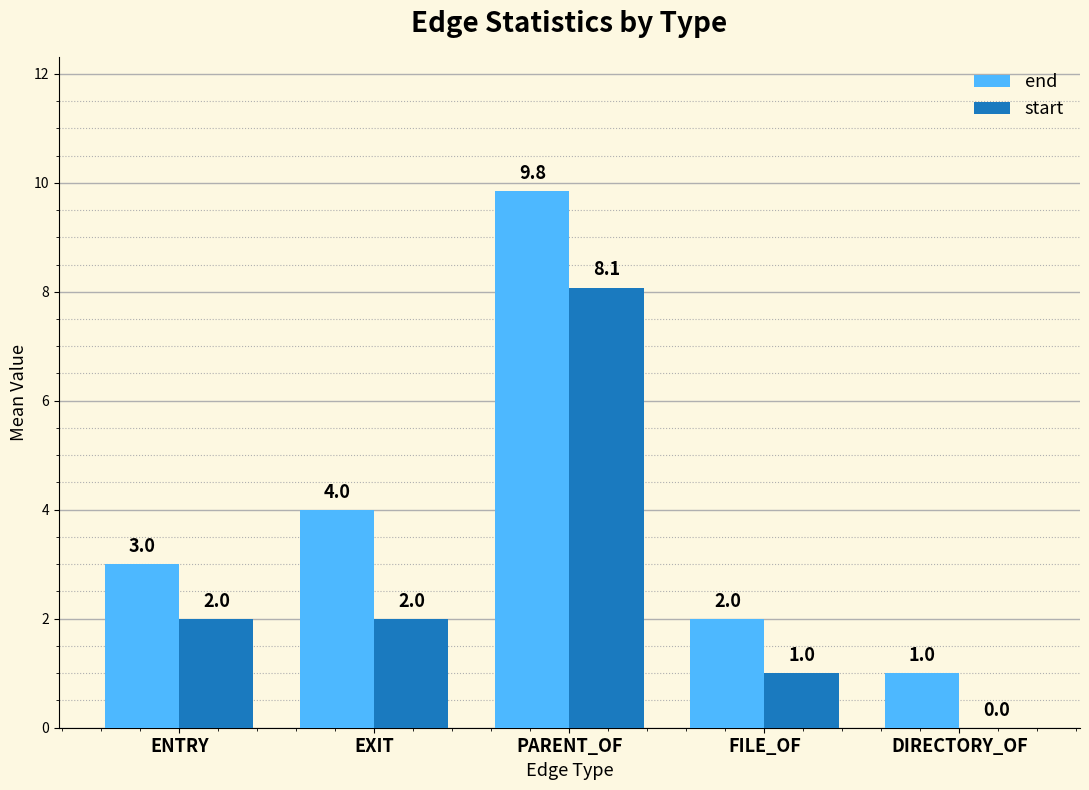

What is the spread (max minus min) of values at EXIT?

2.0